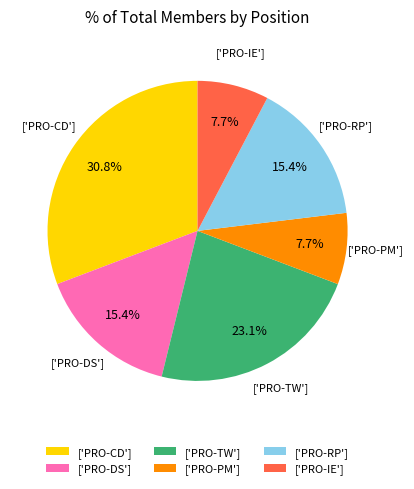

To the nearest percent, what is the average slice percentage?

17%